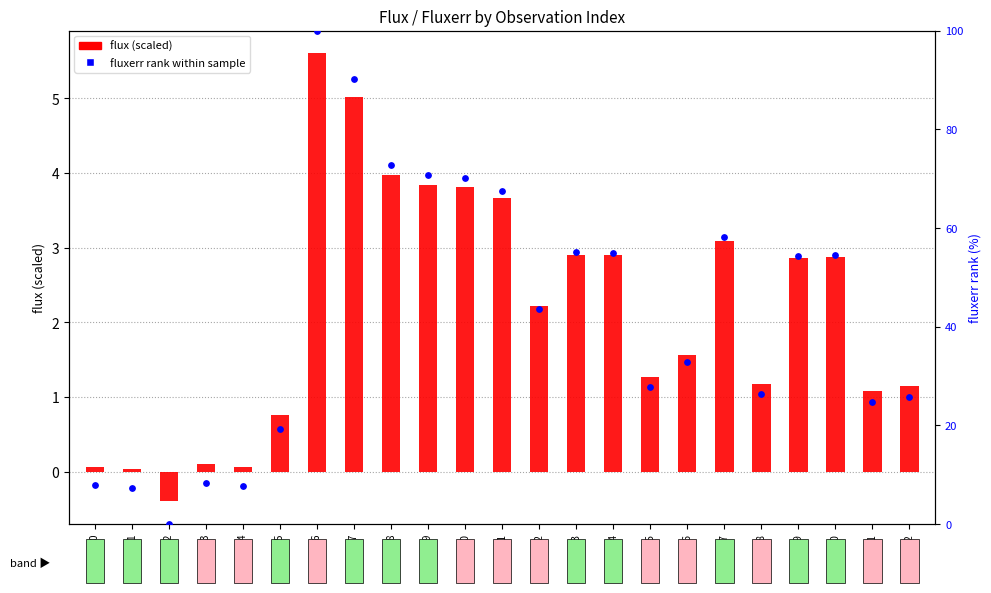

What are all the series names shown in the legend?

flux (scaled), fluxerr rank within sample